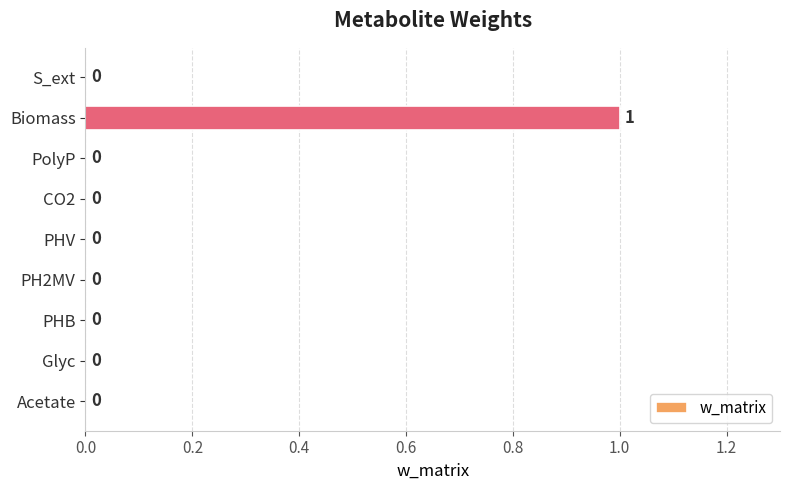

Reading bottom to top, list all the values displayed in this chart.

Acetate=0	Glyc=0	PHB=0	PH2MV=0	PHV=0	CO2=0	PolyP=0	Biomass=1	S_ext=0